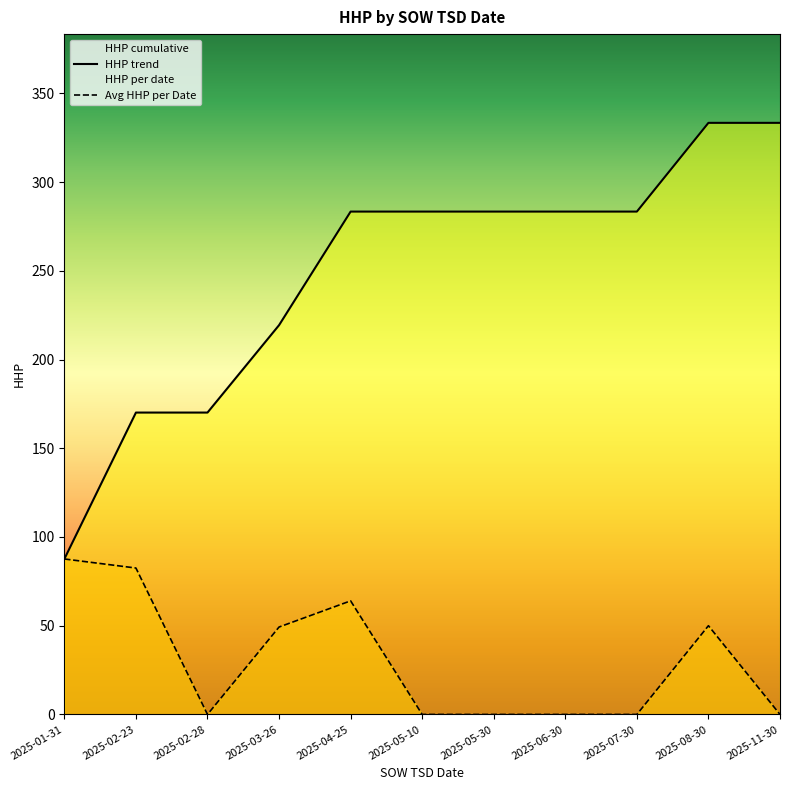

Is it true that Avg HHP per Date equals 49.2 at 2025-03-26?

True